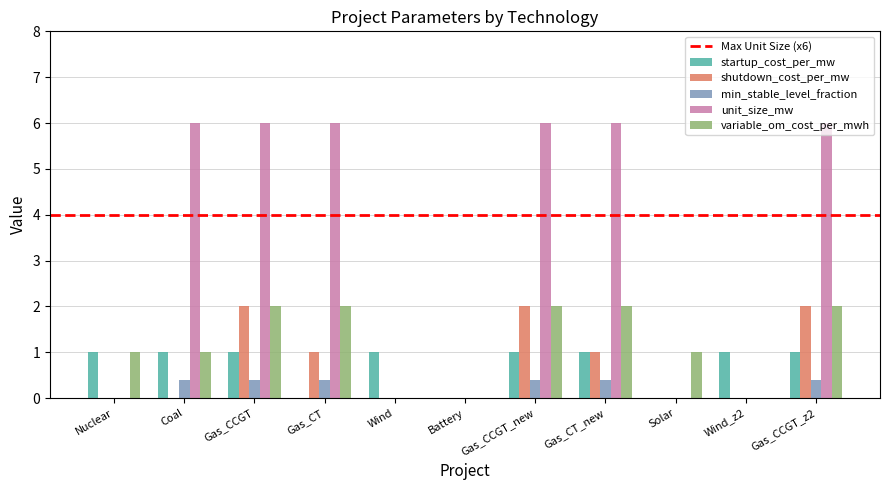

Is it true that variable_om_cost_per_mwh equals 2.6 at Gas_CCGT?

False